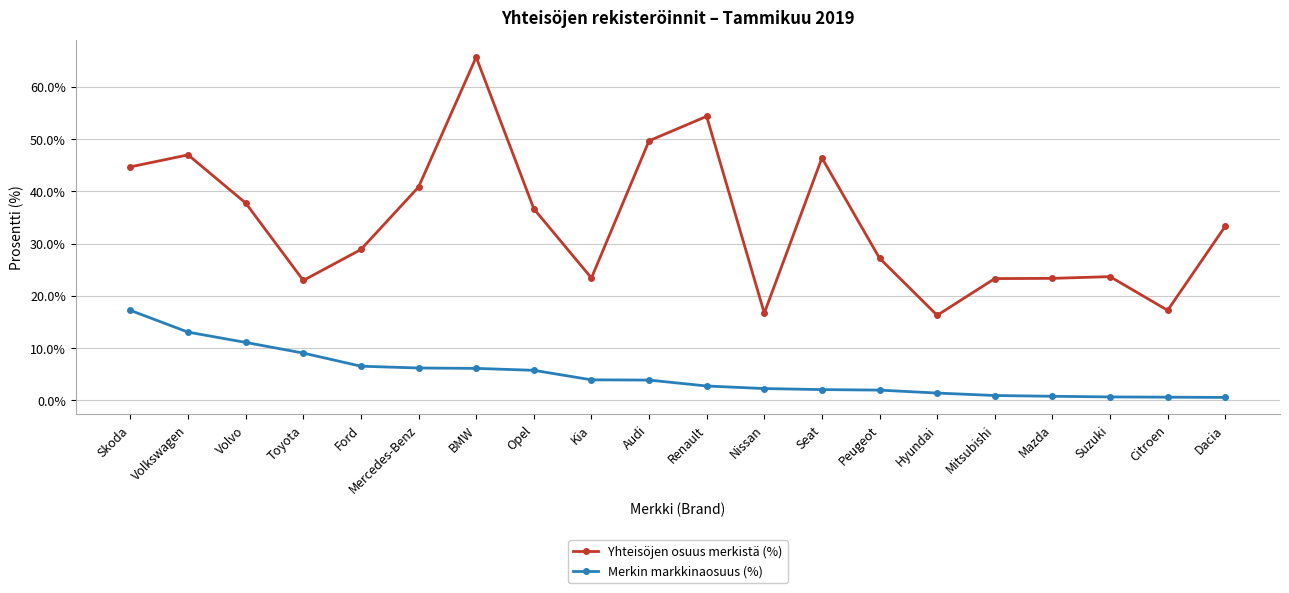

True or false: Merkin markkinaosuus (%) has a value of 14.1 at Toyota.

False